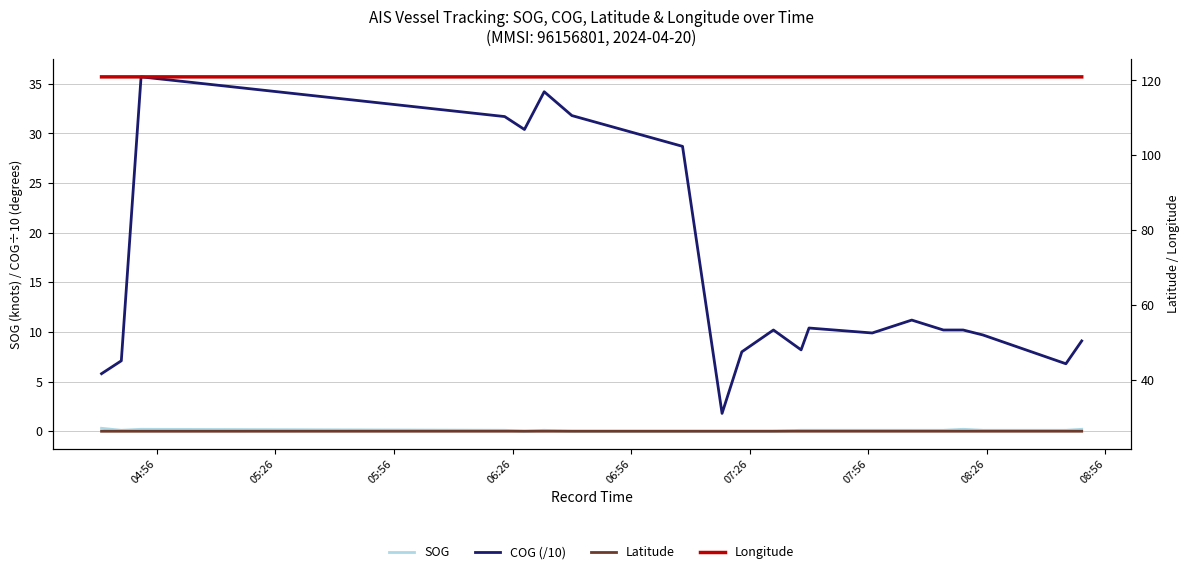

Is this an area chart (filled region under the line)?

No